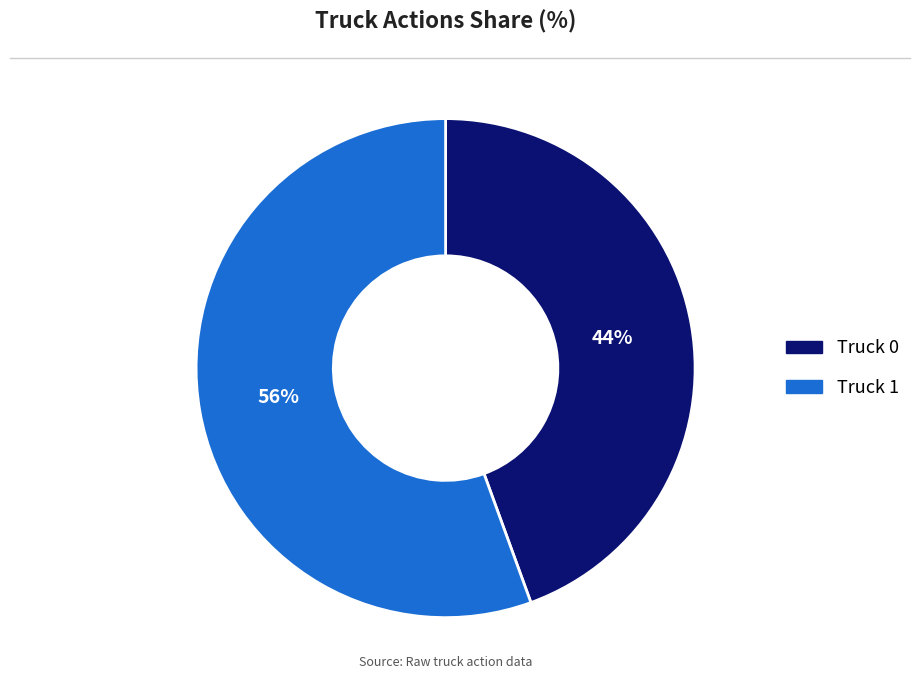

Does any single category account for the majority?

Yes